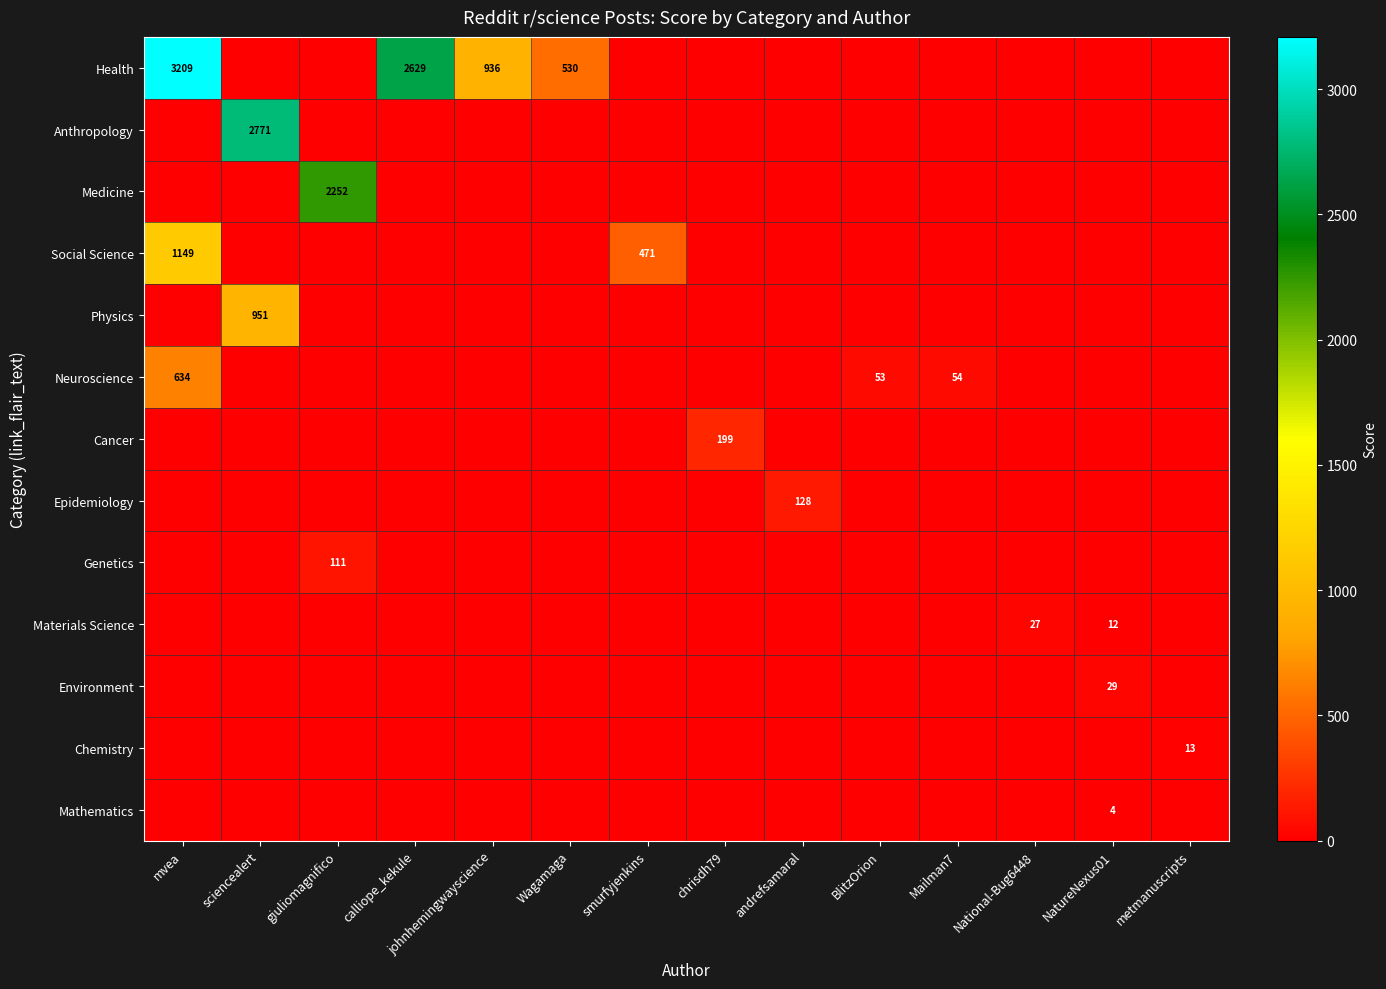

Is it true that Anthropology equals 967 at Mailman7?

False